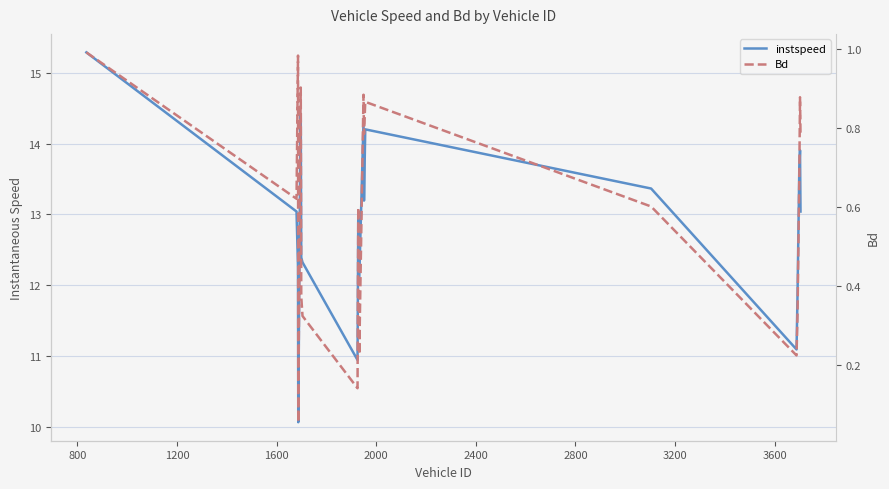

Rank the series by their average value, from lowest to highest.

Bd, instspeed